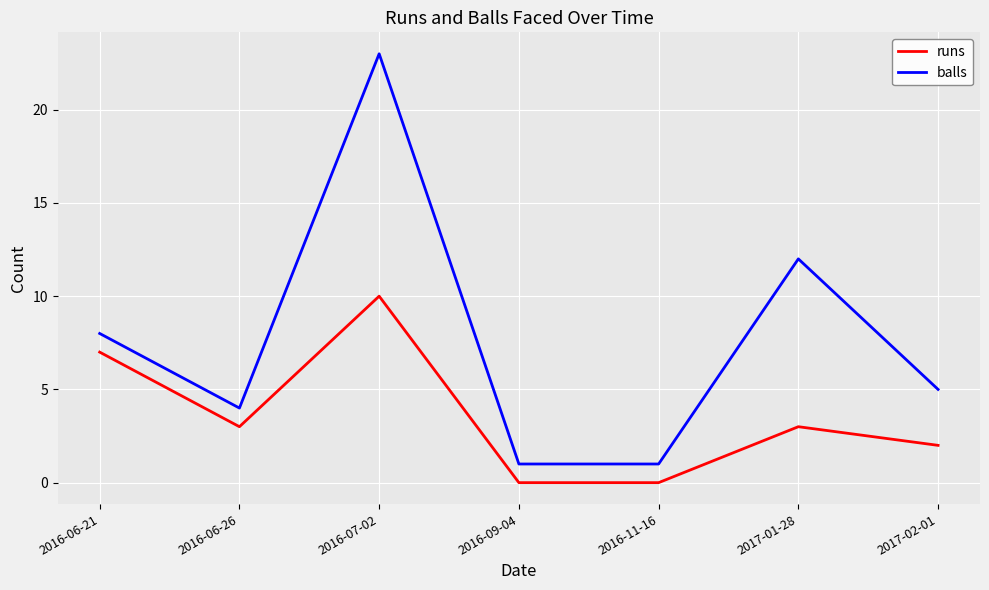

Where is the first local maximum for balls?

2016-07-02